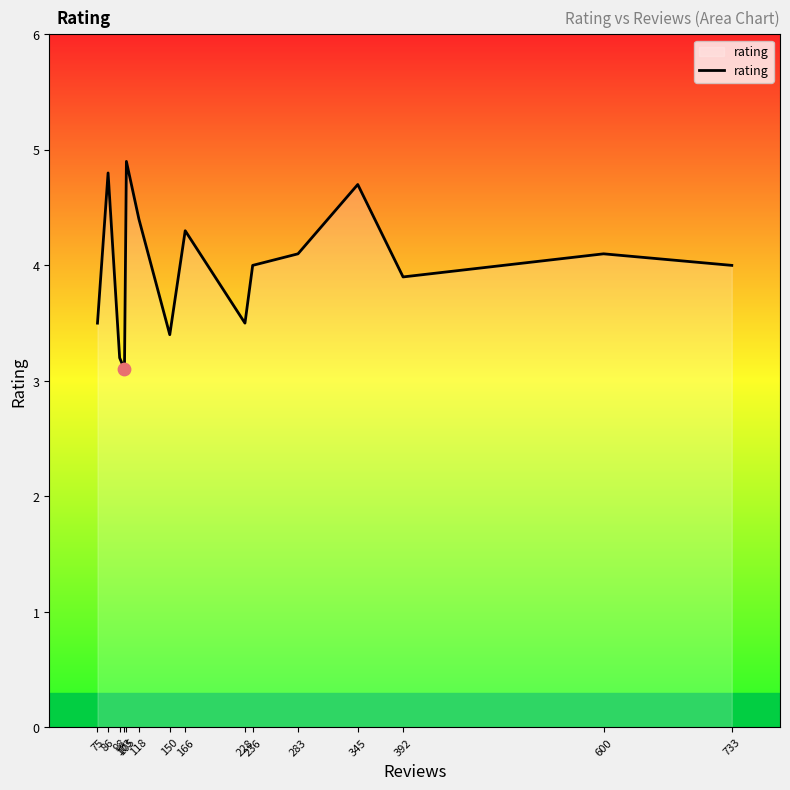

Between 600 and 345, which is larger?

345